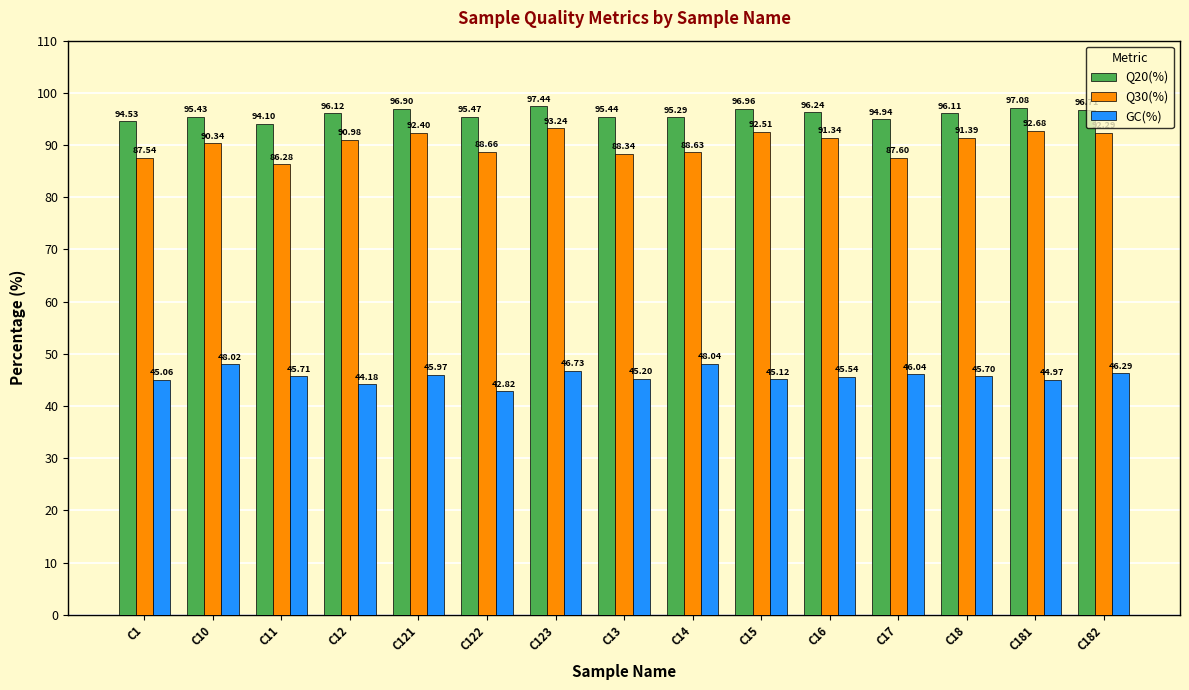

Reading left to right, list all the values displayed in this chart.

Q20(%): C1=94.5	C10=95.4	C11=94.1	C12=96.1	C121=96.9	C122=95.5	C123=97.4	C13=95.4	C14=95.3	C15=97.0	C16=96.2	C17=94.9	C18=96.1	C181=97.1	C182=96.7
Q30(%): C1=87.5	C10=90.3	C11=86.3	C12=91.0	C121=92.4	C122=88.7	C123=93.2	C13=88.3	C14=88.6	C15=92.5	C16=91.3	C17=87.6	C18=91.4	C181=92.7	C182=92.3
GC(%): C1=45.1	C10=48.0	C11=45.7	C12=44.2	C121=46.0	C122=42.8	C123=46.7	C13=45.2	C14=48.0	C15=45.1	C16=45.5	C17=46.0	C18=45.7	C181=45.0	C182=46.3